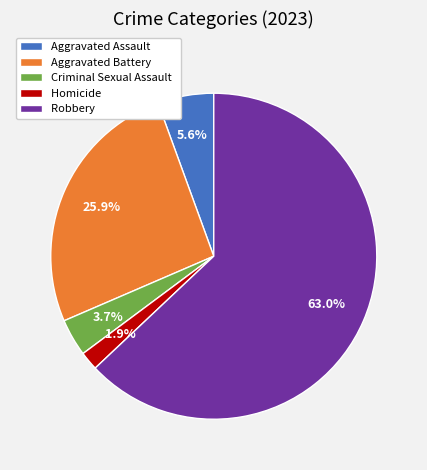

Between Robbery and Aggravated Battery, which is larger?

Robbery